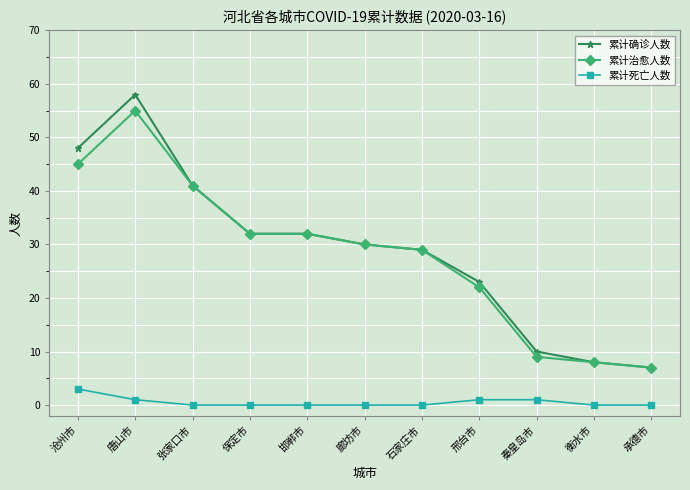

Where does the 累计确诊人数 series first go above 30?

沧州市